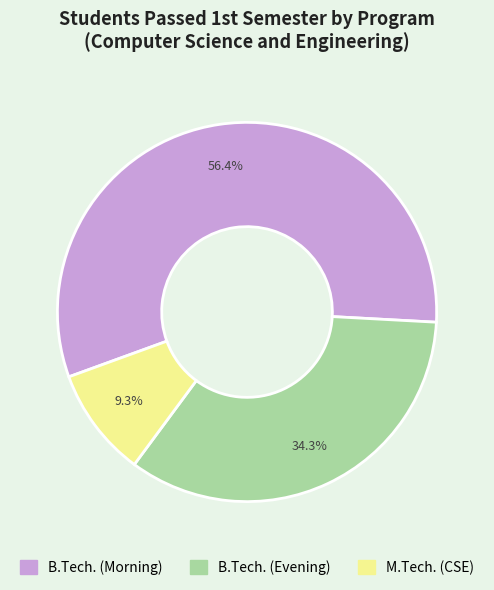

Count the number of slices in the pie.

3